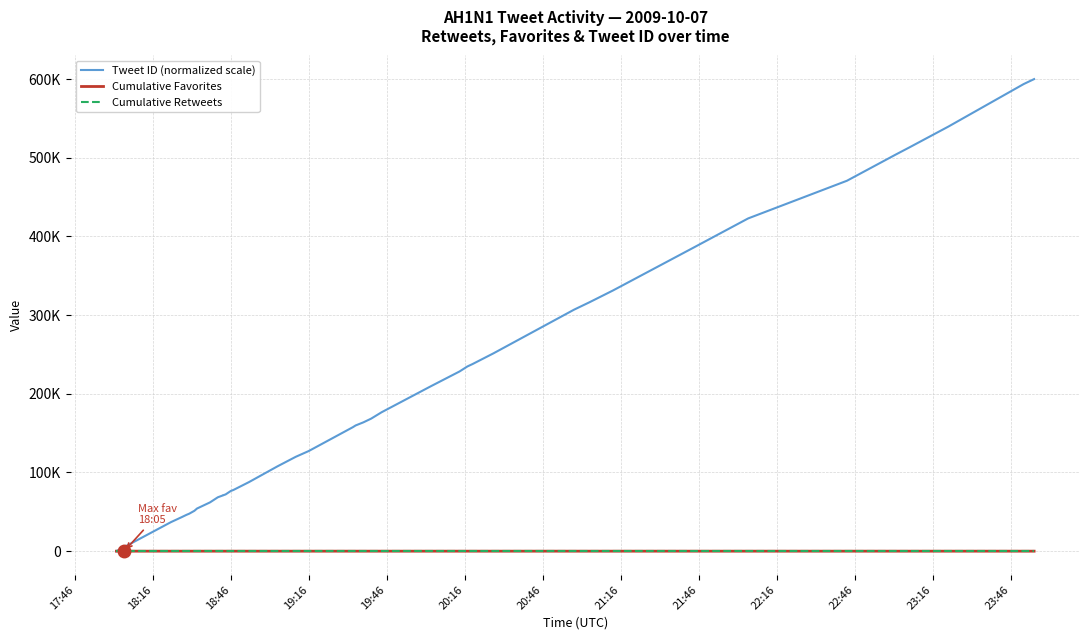

Which series has the widest spread of values?

Tweet ID (normalized scale)